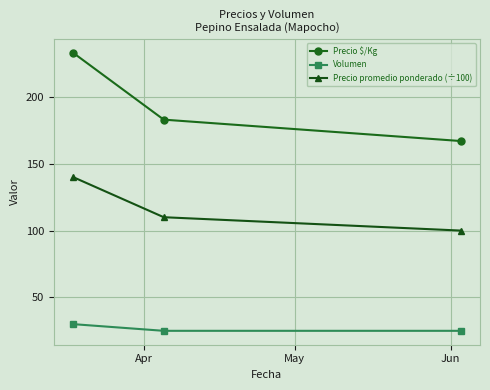

What is the value of the Precio $/Kg point at the 1st from the left?

233